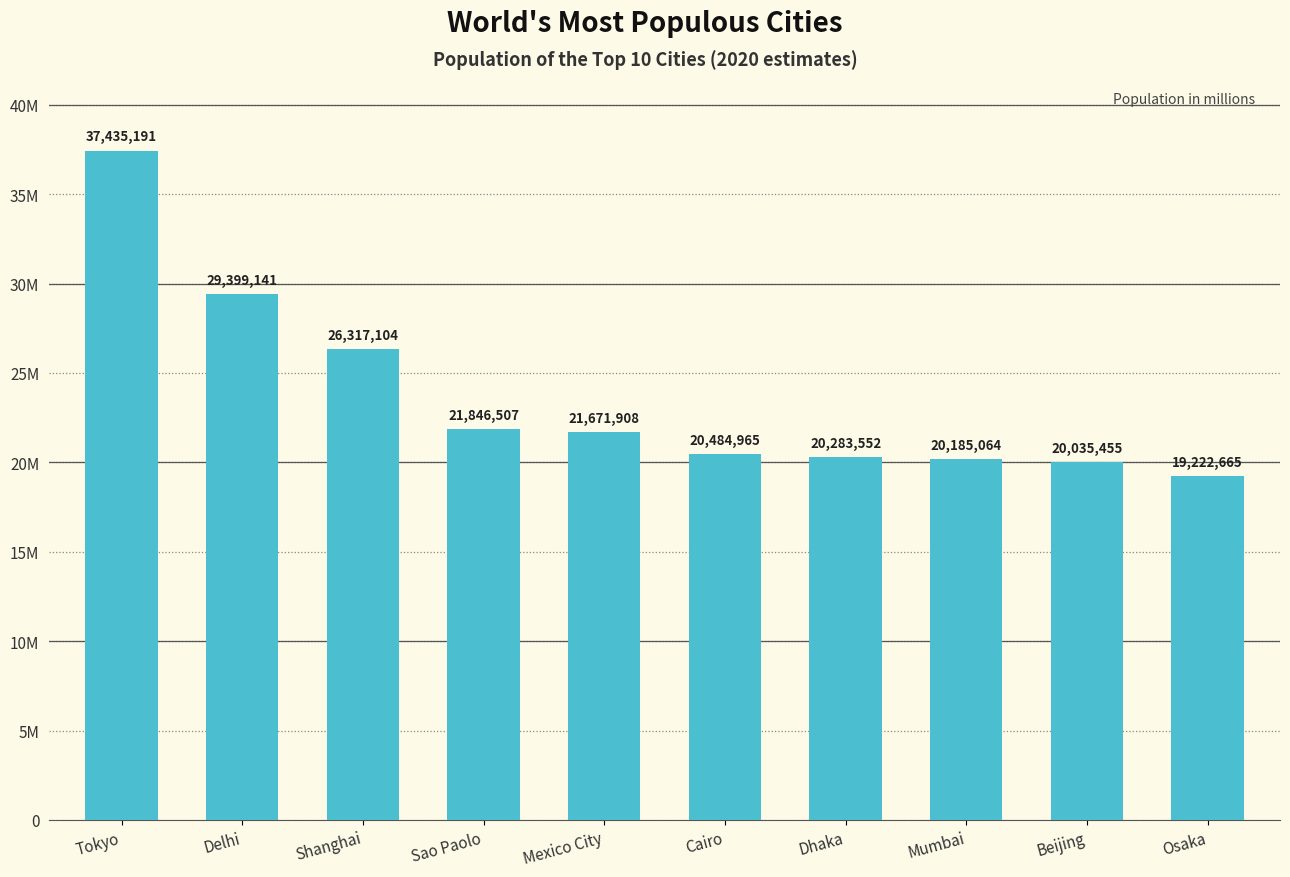

Reading left to right, list all the values displayed in this chart.

37435191	29399141	26317104	21846507	21671908	20484965	20283552	20185064	20035455	19222665